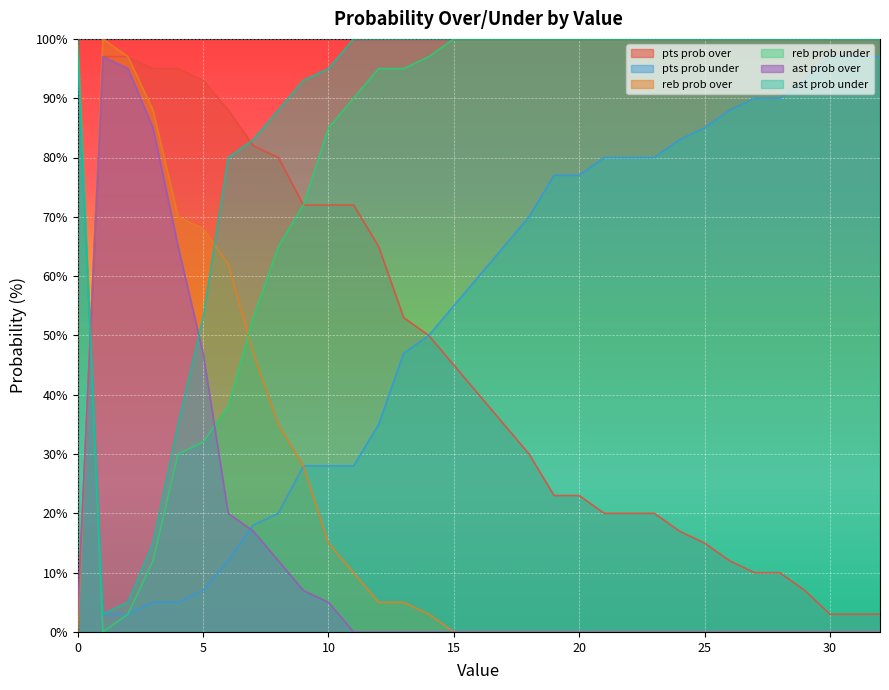

List the series in order of their peak value, highest first.

reb prob over, reb prob under, ast prob under, pts prob over, pts prob under, ast prob over